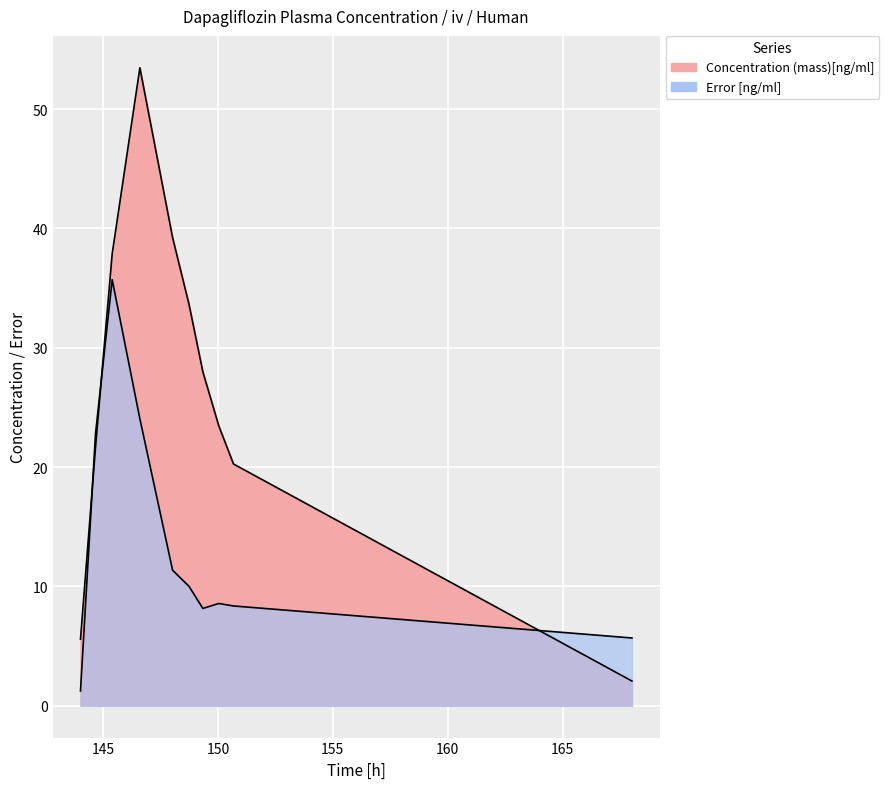

The value of Error [ng/ml] at 170 is 2.0. True or false?

False